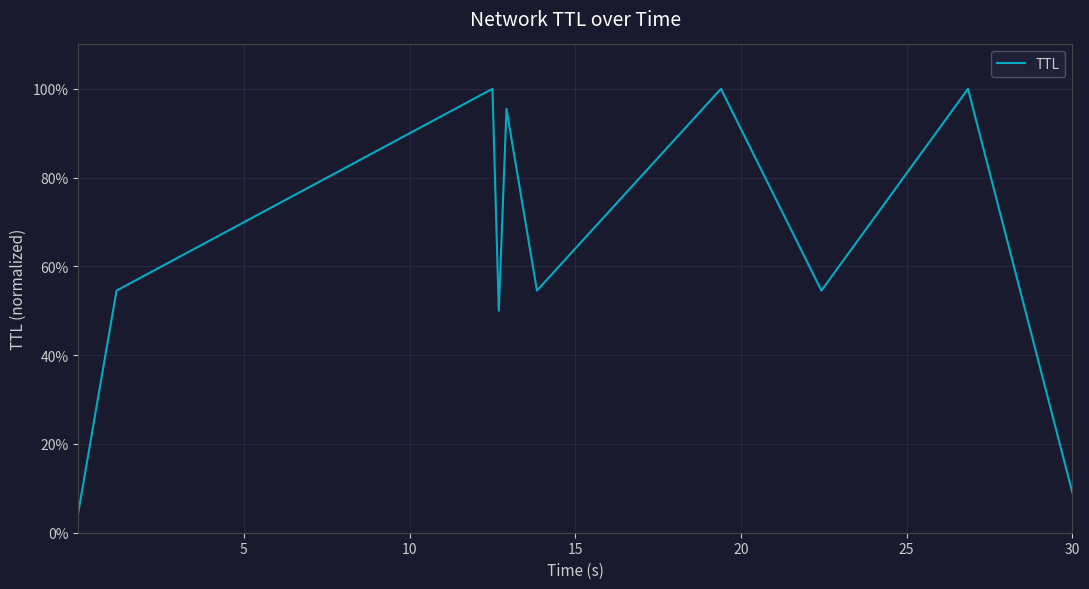

What is the difference between the maximum and minimum values?

95.5